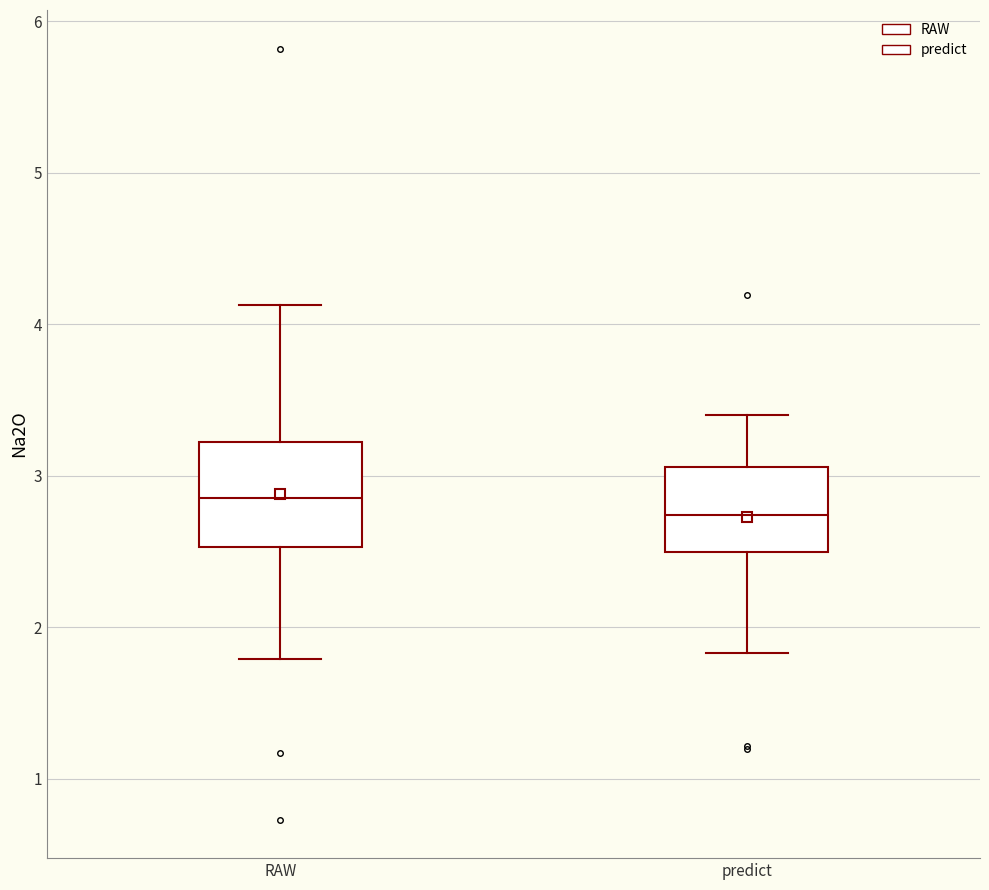

Reading left to right, read every box against the y-axis: the position of its median line, the range the box covers, and the ends of its whiskers. The values are not printed on the chart, so give them approximately, as read against the axis.

RAW: median 2.9, box 2.5 to 3.2, whiskers 1.8 to 4.1
predict: median 2.7, box 2.5 to 3.1, whiskers 1.8 to 3.4